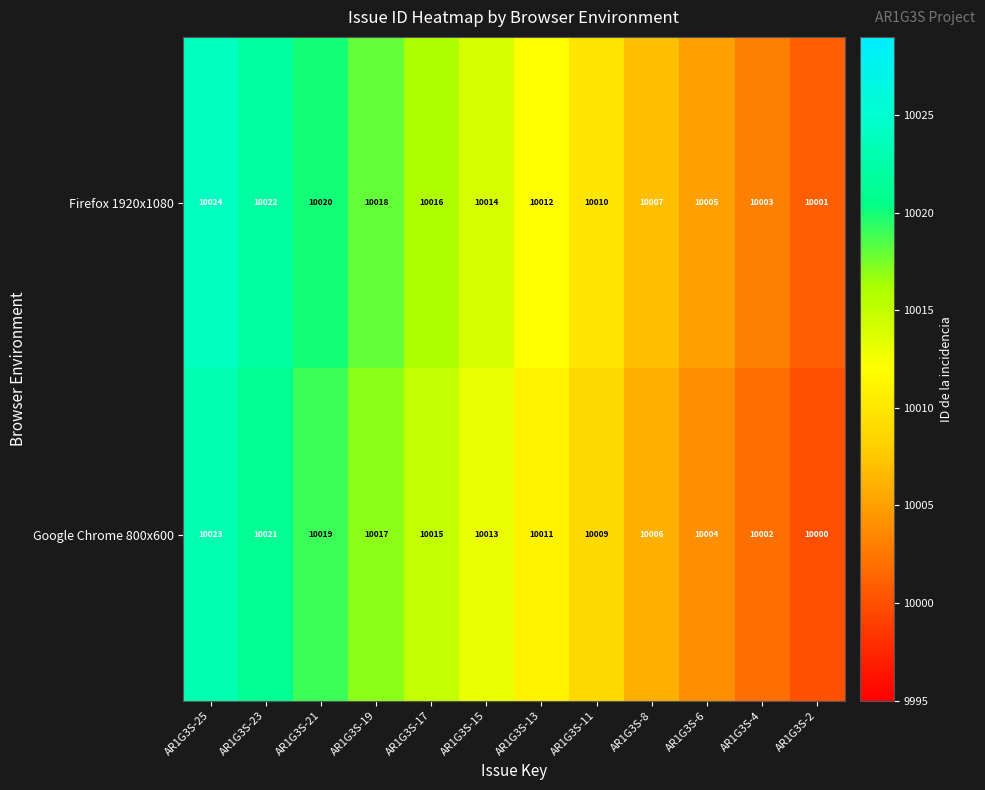

What is the highest value of the Firefox 1920x1080 series?

10024